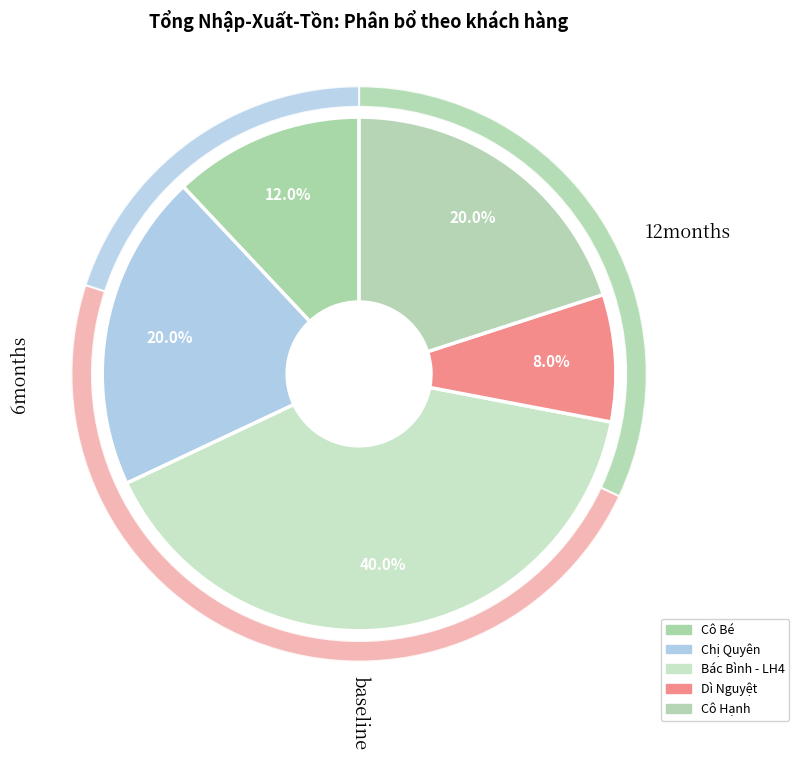

The Cô Bé slice represents 21% of the pie. True or false?

False